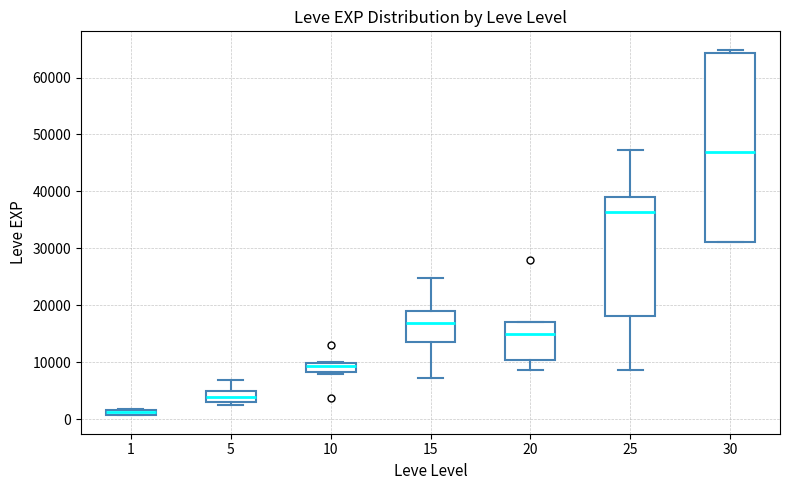

Where is the upper edge of the box at x = 5 on the y-axis? The values are not printed on the chart, so give them approximately, as read against the axis.

5000